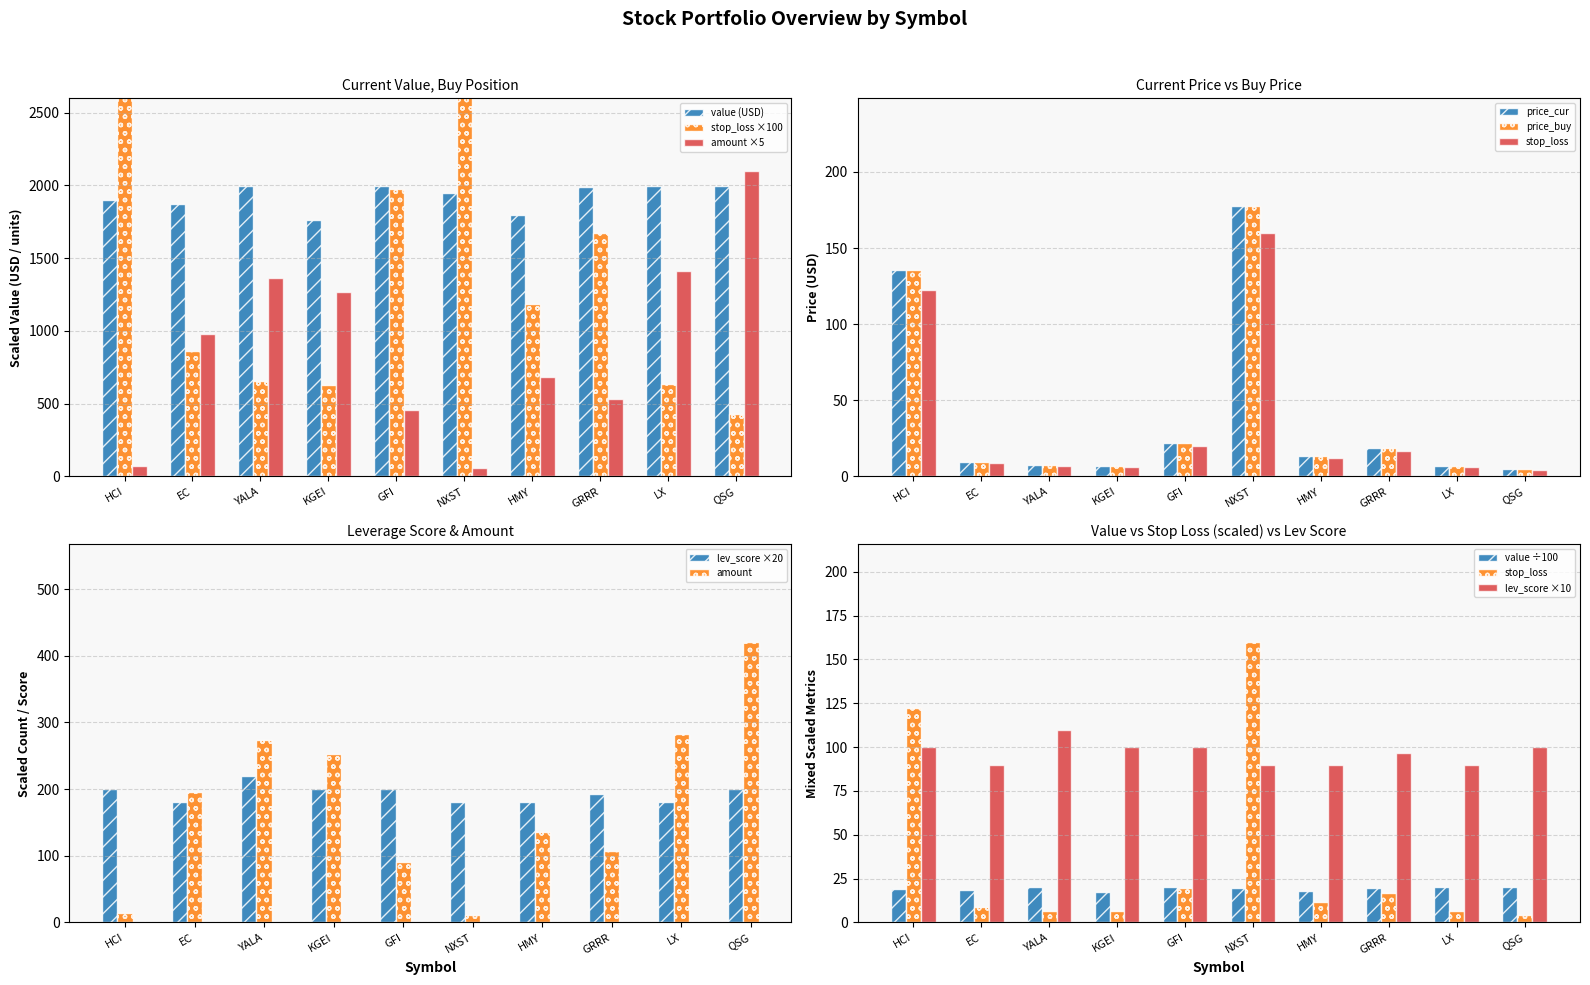

What is the label of the 1st bar from the right?

QSG